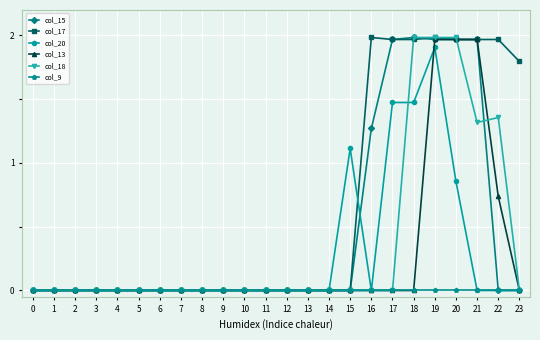

At which category is the sum across all series the highest?

19